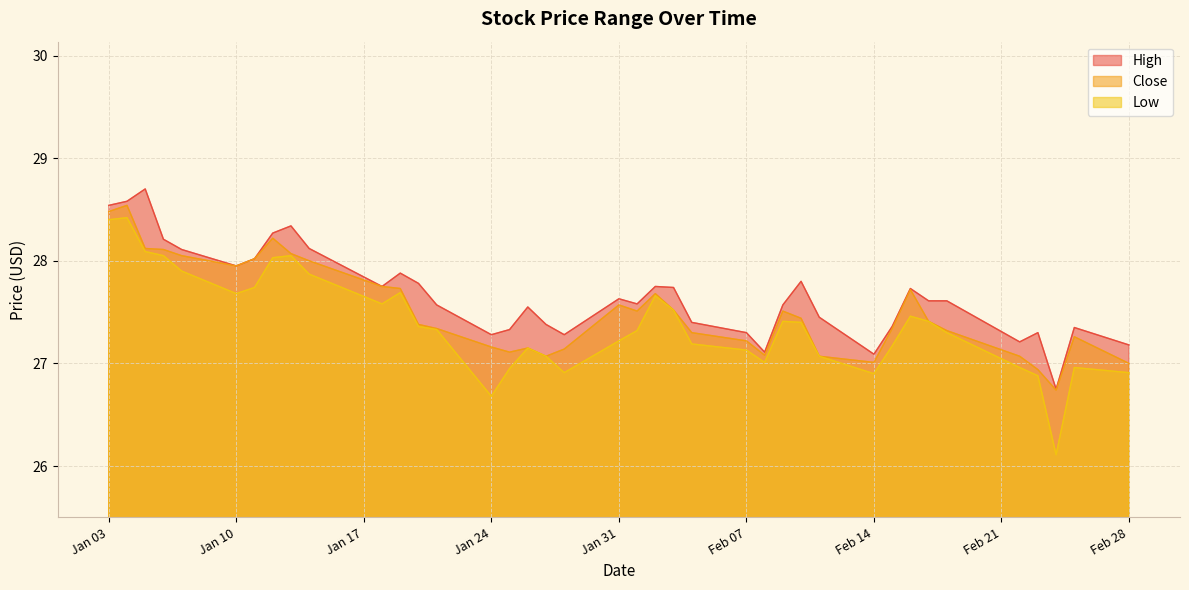

Which series changed the most between 2022-01-28 and 2022-02-15?

Low